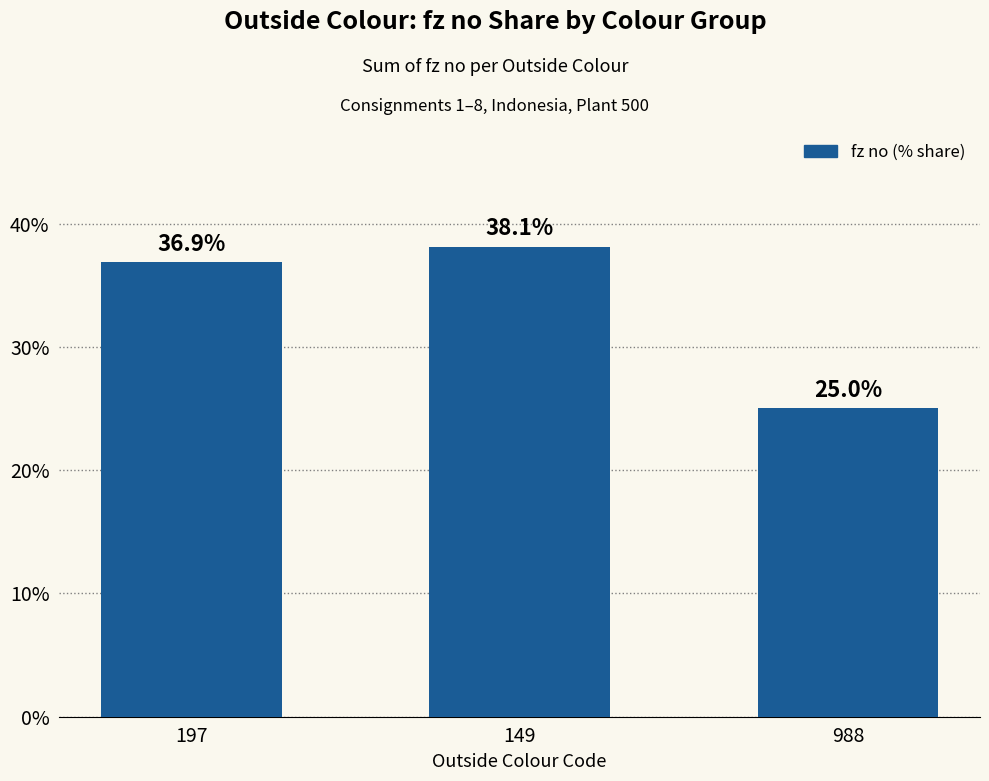

What is the label of the 1st bar from the right?

988